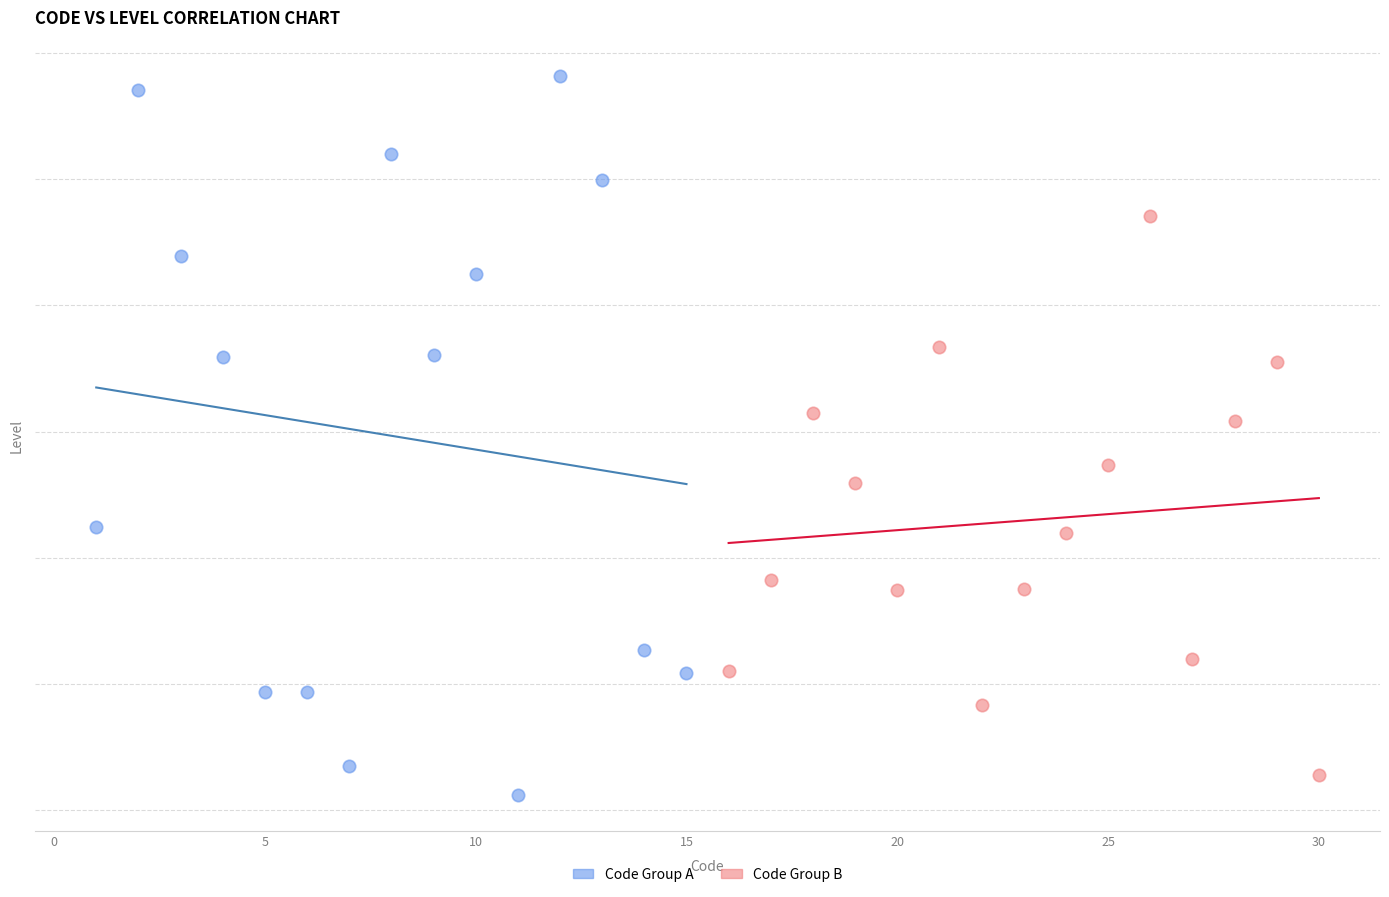

Which series contains the lowest Y value?

Code Group A